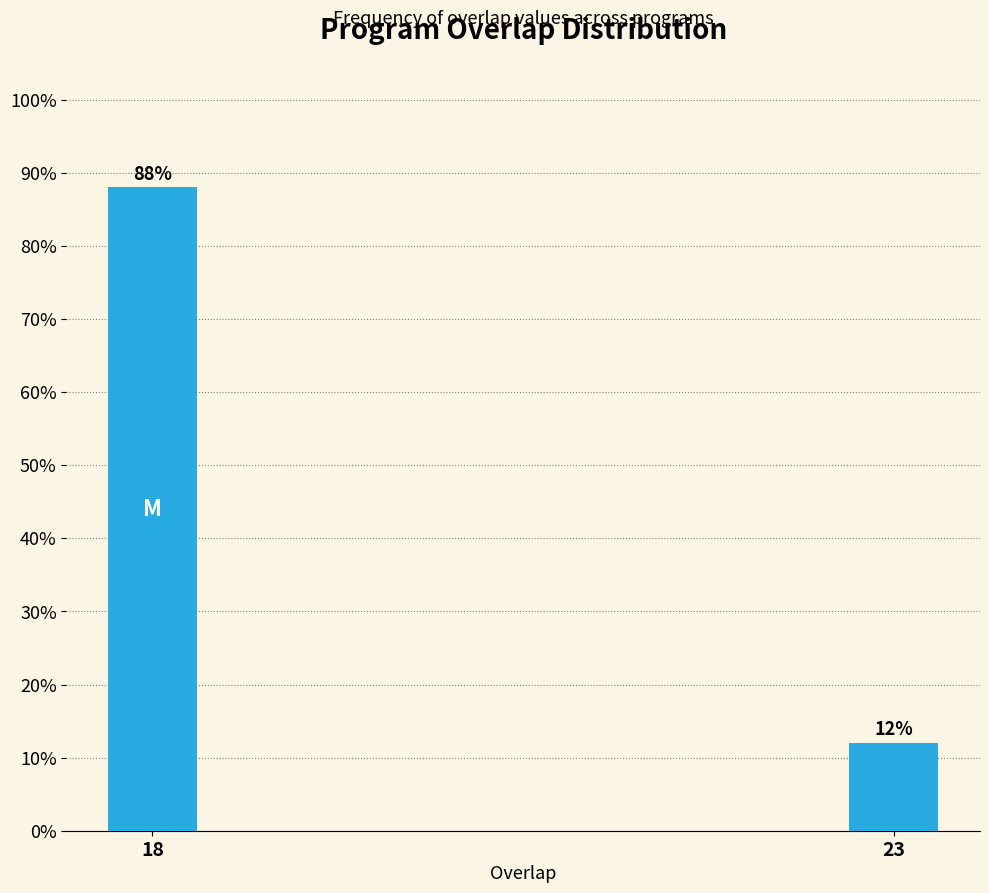

Reading left to right, list all the values displayed in this chart.

18=88	23=12